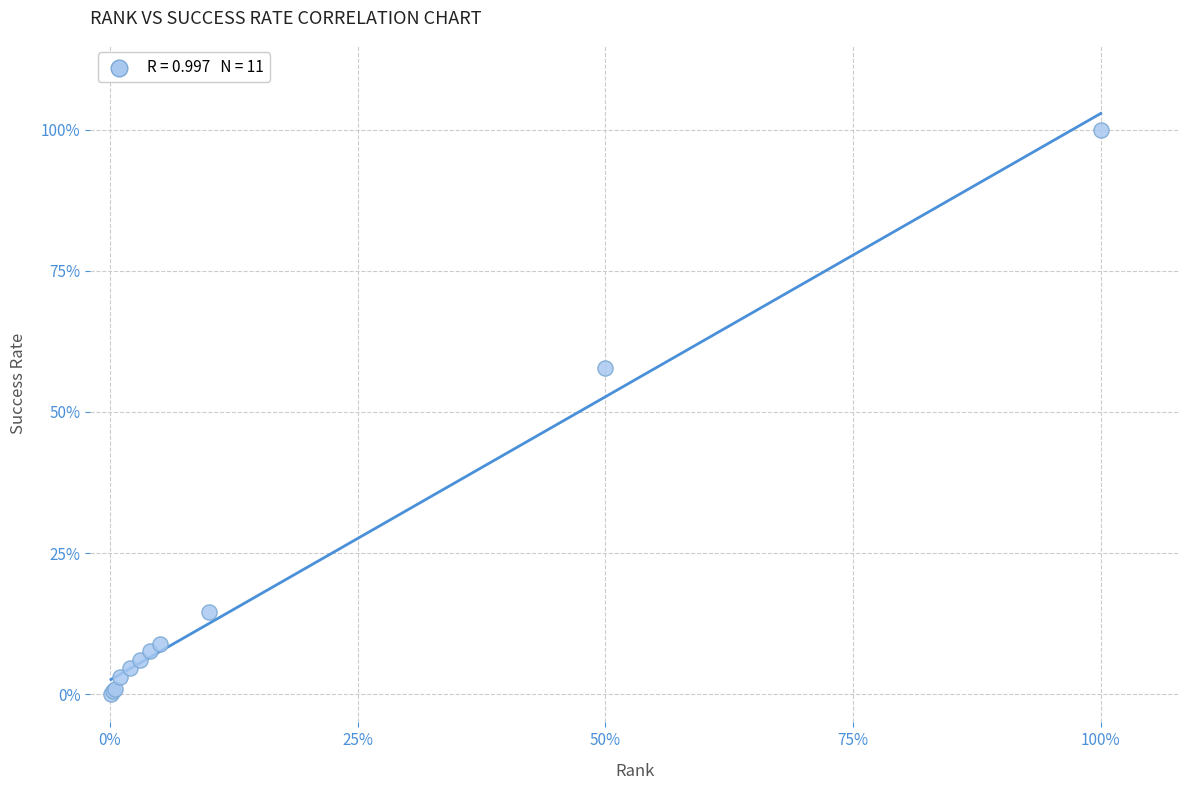

What Y value in the scatter plot is closest to 50?

57.8